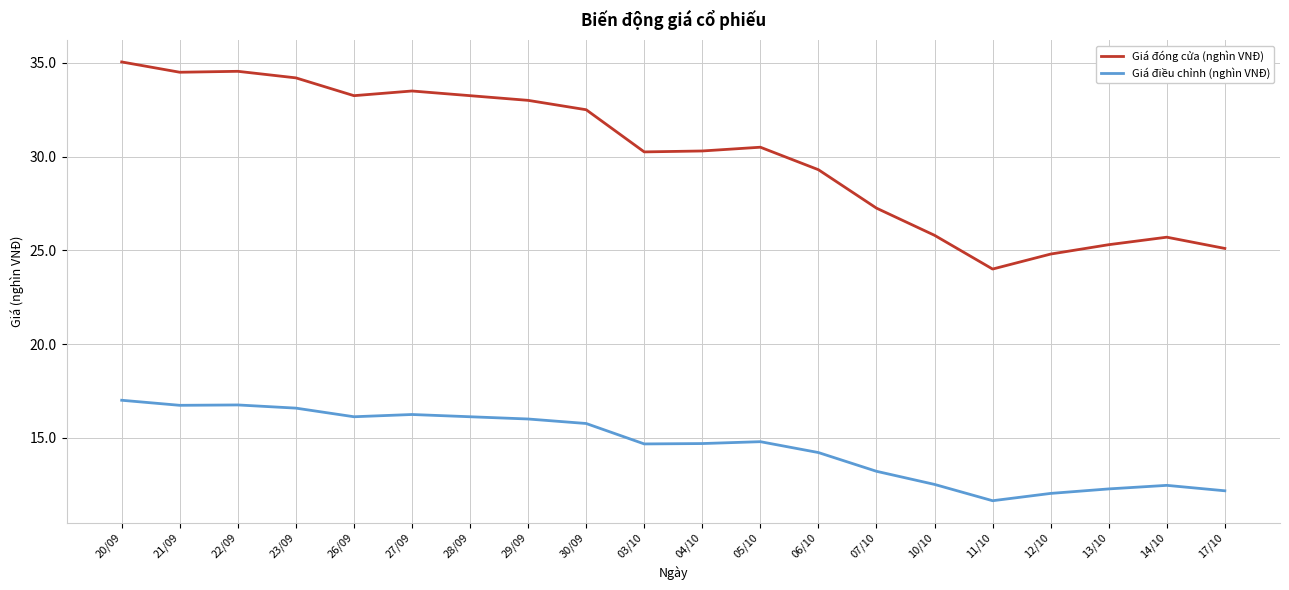

What position from the right is 11/10?

5